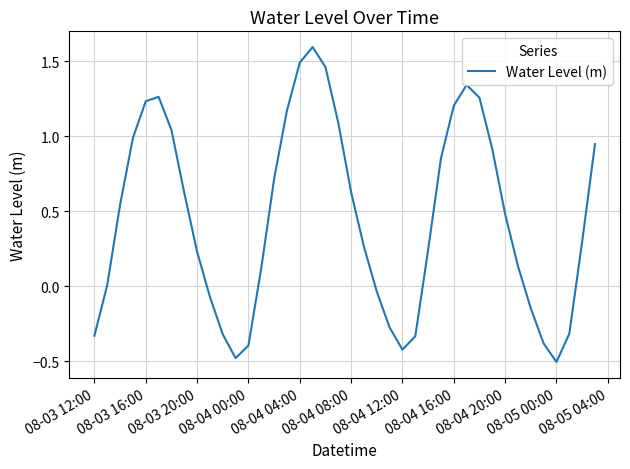

What is the difference between the maximum and minimum values?

2.1